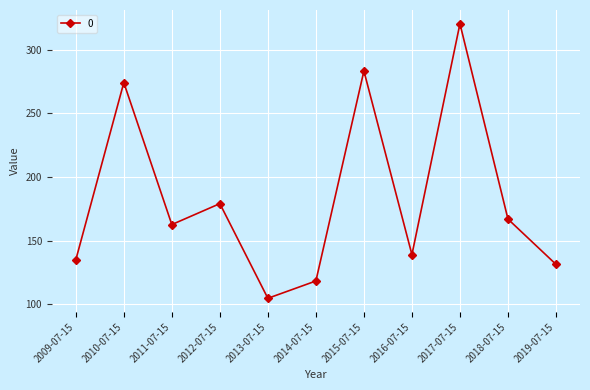

True or false: the data shows 274.2 at 2010-07-15.

True